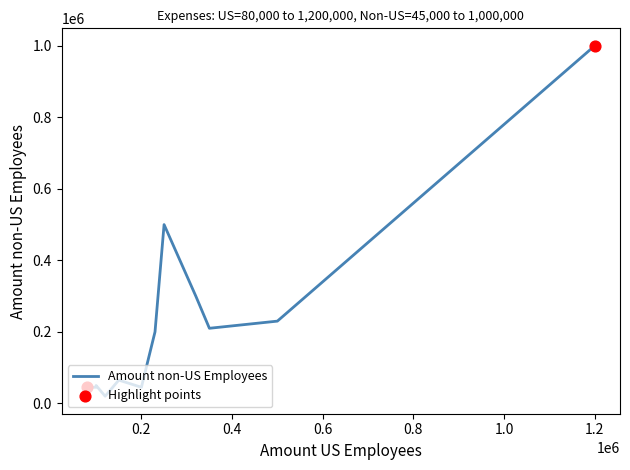

Which series has the largest total across all categories?

Amount US Employees